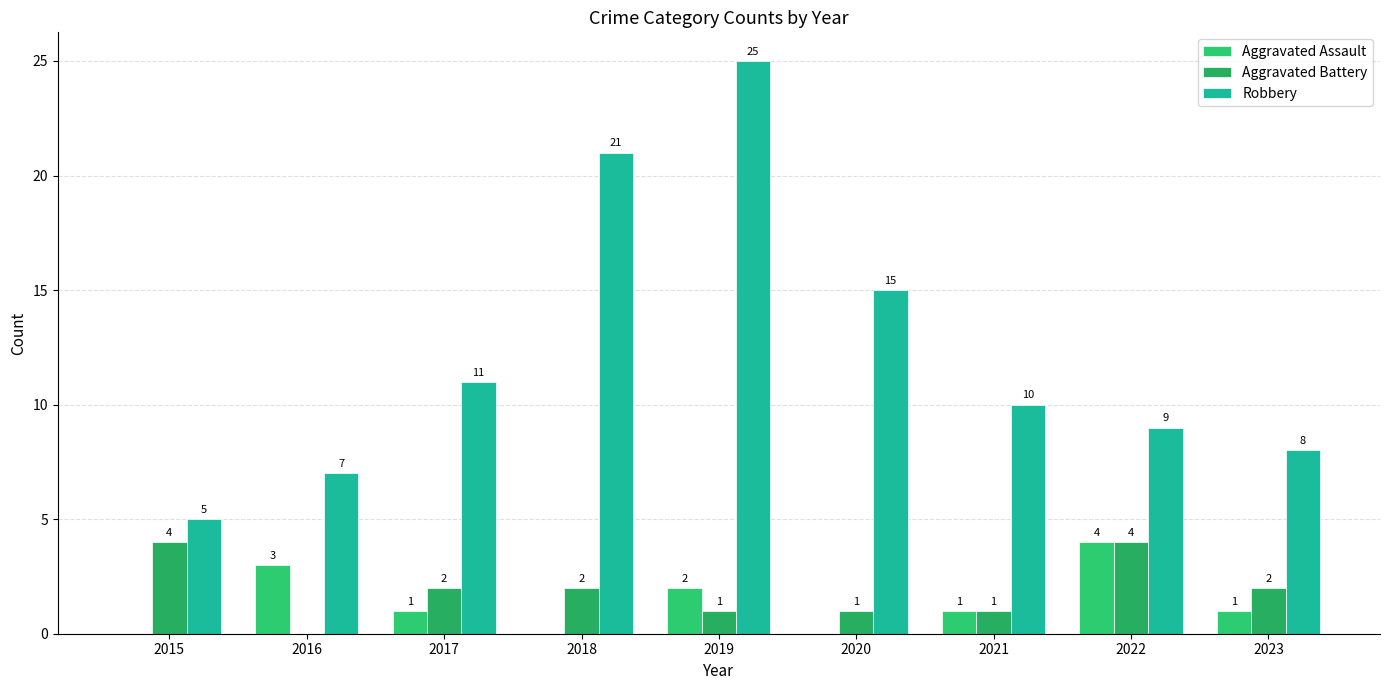

What is the highest value of the Aggravated Assault series?

4